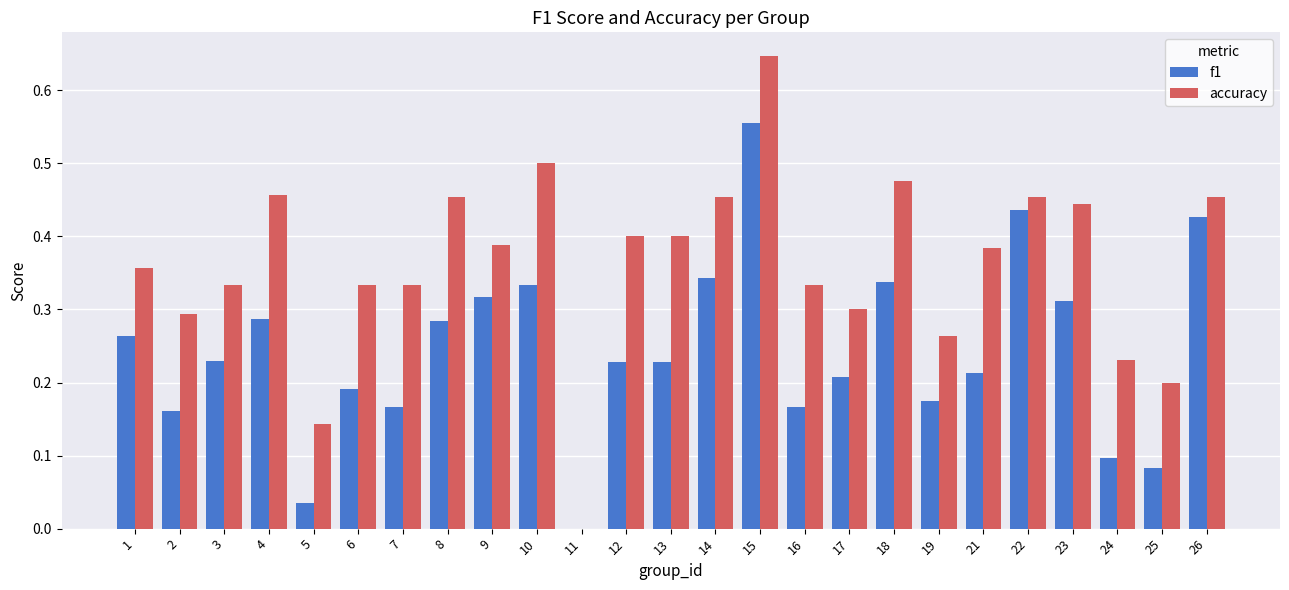

At which category does the chart reach its peak across all series?

15